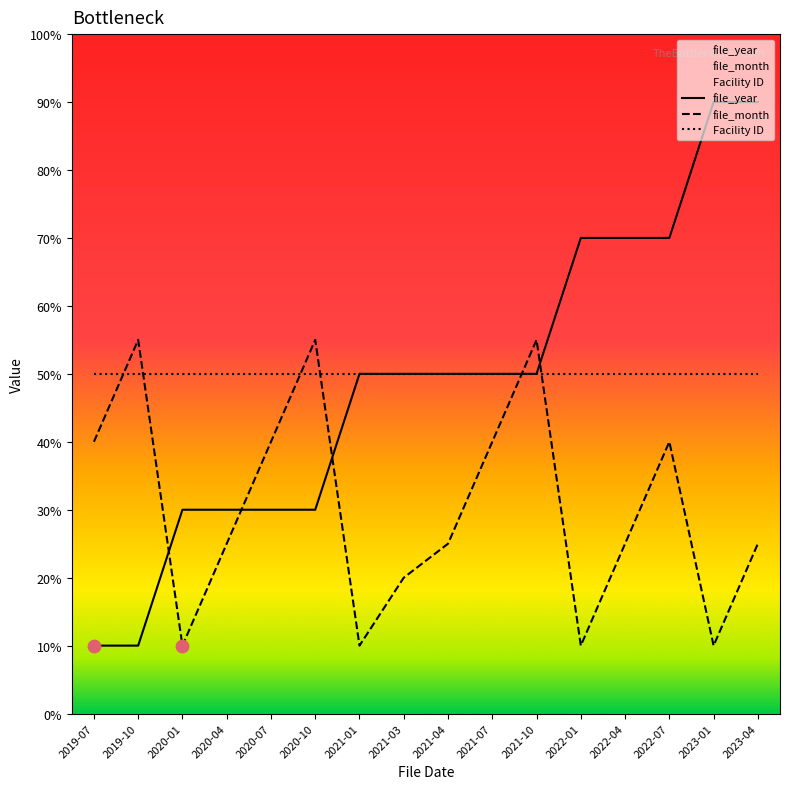

What are all the series names shown in the legend?

file_year, file_month, Facility ID